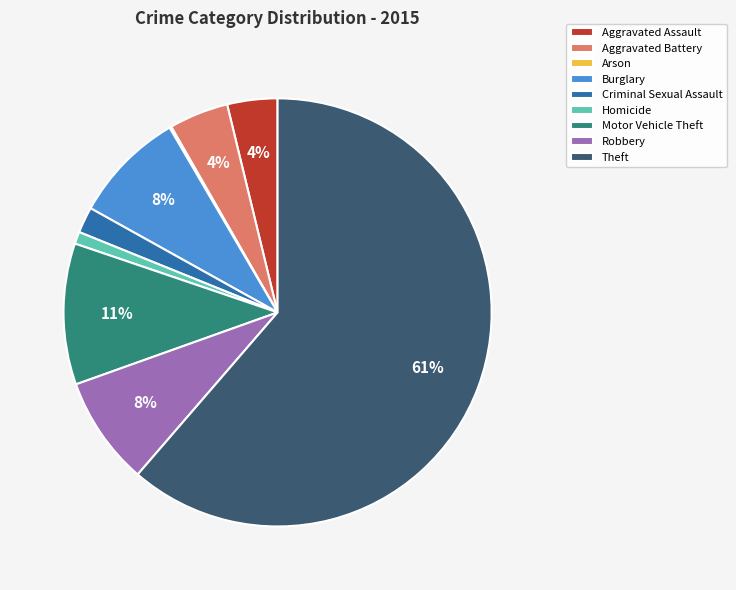

Which slice is the largest?

Theft